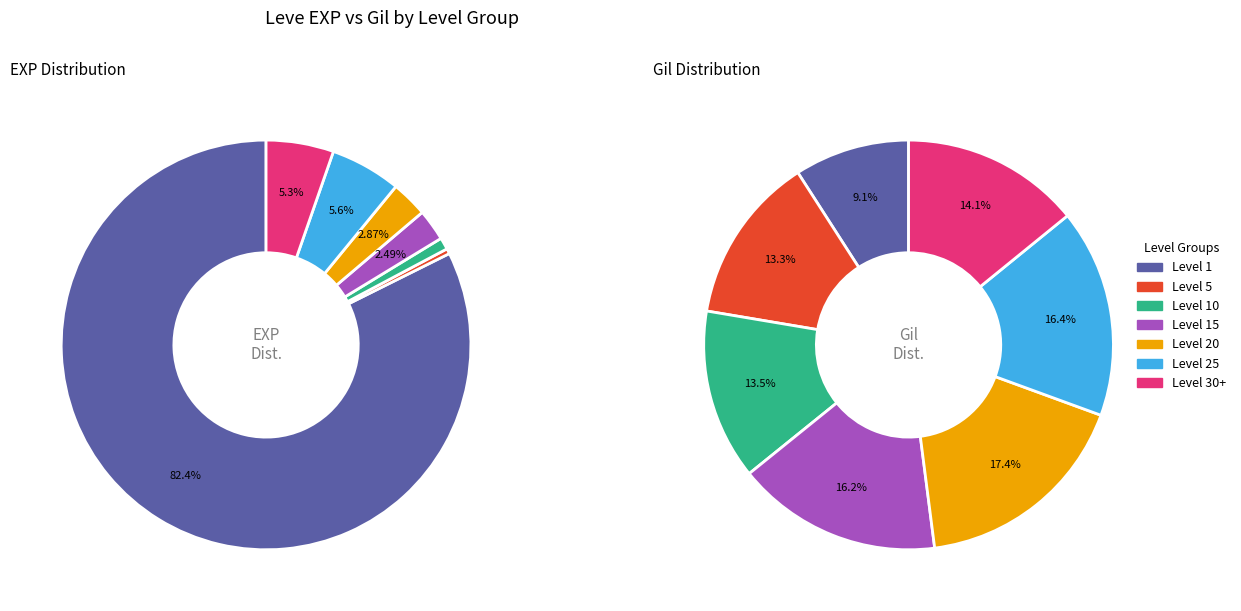

Which series has the largest range (max minus min)?

Leve EXP